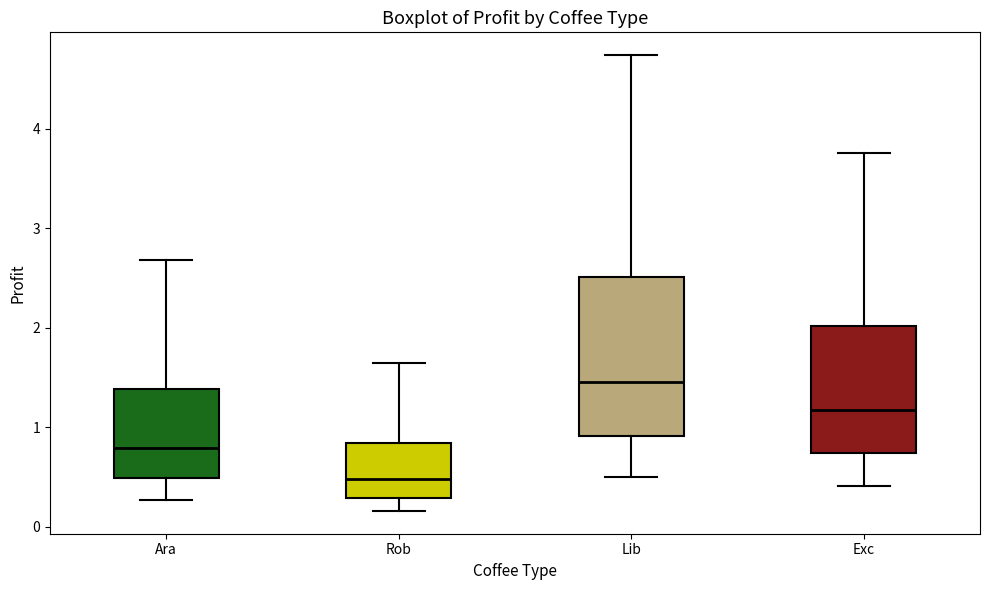

Reading left to right, read every box against the y-axis: the position of its median line, the range the box covers, and the ends of its whiskers. The values are not printed on the chart, so give them approximately, as read against the axis.

Ara: median 0.8, box 0.5 to 1.4, whiskers 0.3 to 2.7
Rob: median 0.5, box 0.3 to 0.8, whiskers 0.2 to 1.6
Lib: median 1.5, box 0.9 to 2.5, whiskers 0.5 to 4.7
Exc: median 1.2, box 0.7 to 2.0, whiskers 0.4 to 3.8